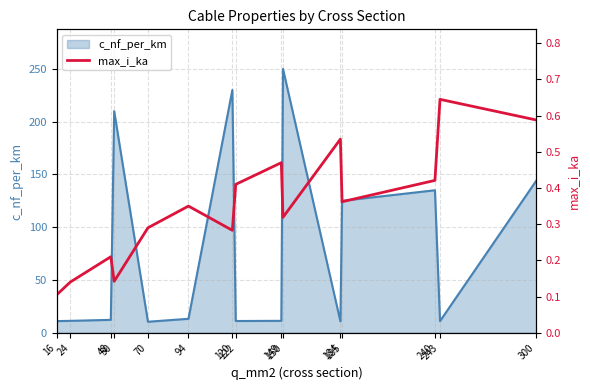

What is the lowest value of the c_nf_per_km series?

10.4